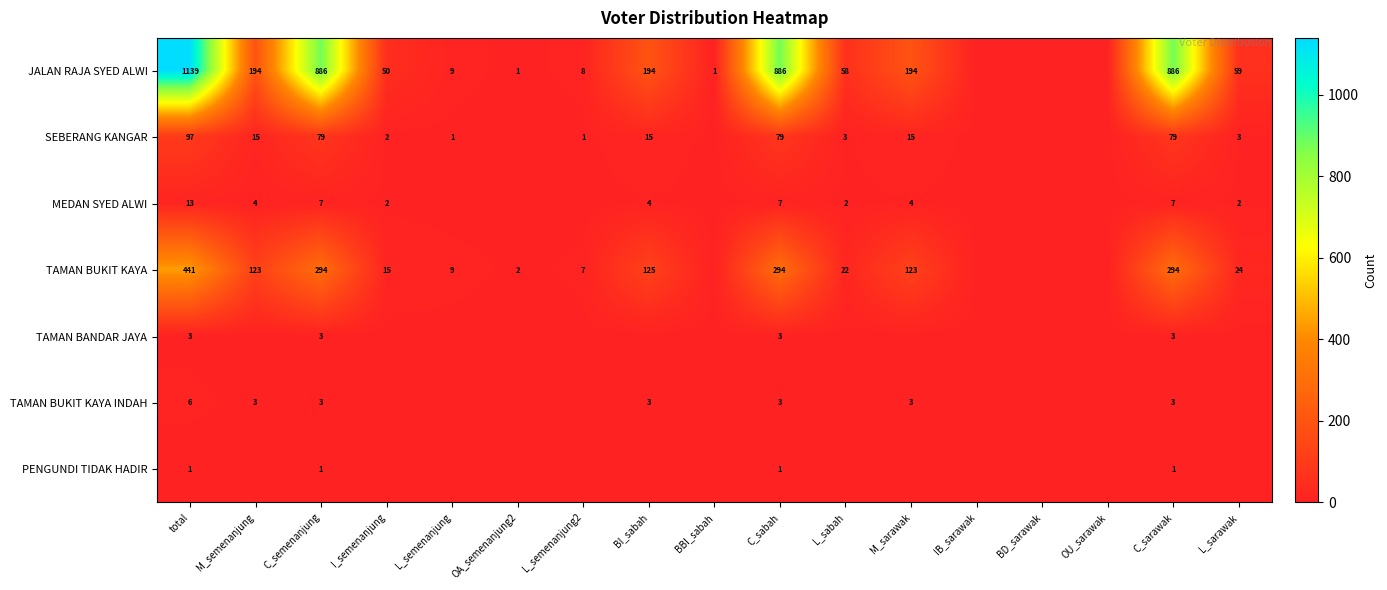

The value of JALAN RAJA SYED ALWI at C_semenanjung is 357. True or false?

False